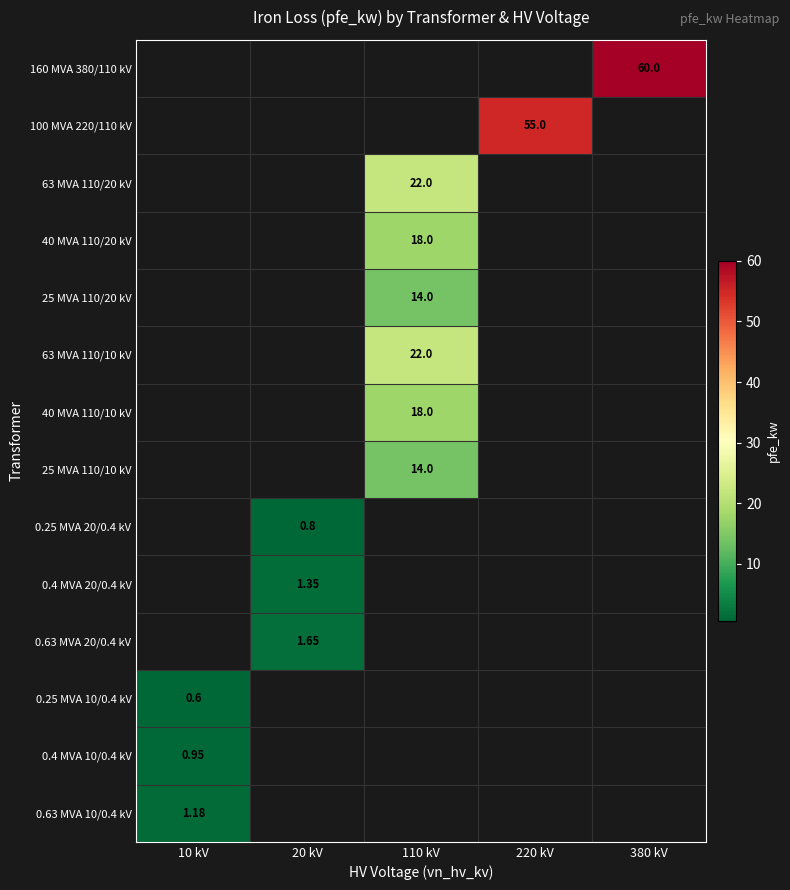

List the labels in order of 25 MVA 110/10 kV value, smallest first.

10 kV, 20 kV, 110 kV, 220 kV, 380 kV